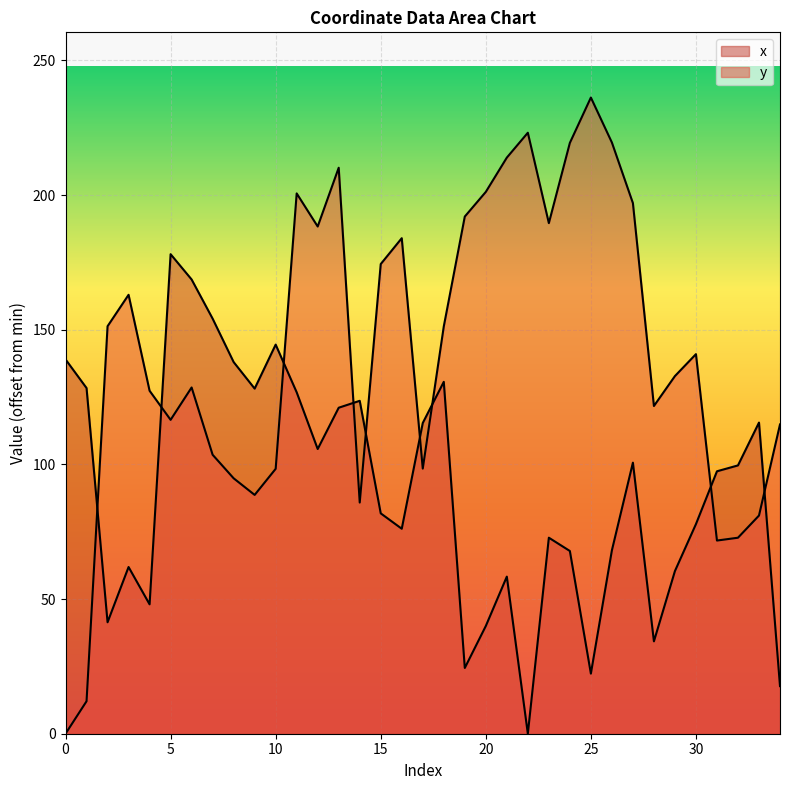

Reading left to right, transcribe all the data shown in this chart.

x: 139.0	128.3	41.4	61.9	48.0	178.0	168.6	154.1	138.0	128.1	144.5	126.8	105.7	121.0	123.6	81.8	76.1	115.4	130.6	24.4	40.0	58.3	0.0	72.8	67.8	22.3	68.1	100.6	34.3	60.4	77.8	97.4	99.6	115.5	17.7
y: 0.0	12.1	151.3	163.0	127.3	116.5	128.6	103.6	94.8	88.7	98.3	200.6	188.3	210.1	85.8	174.4	184.0	98.4	151.2	192.0	201.2	213.9	223.1	189.6	219.4	236.2	219.5	197.0	121.7	132.8	140.9	71.7	72.8	81.0	114.8